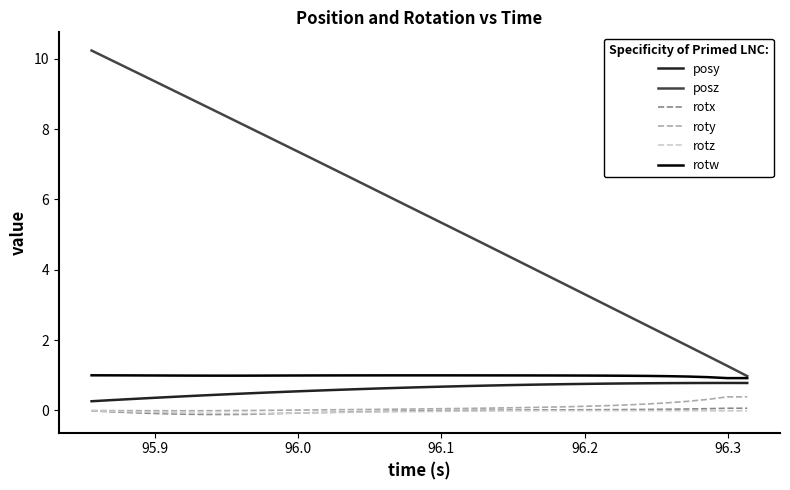

What is the maximum value for roty?

0.4